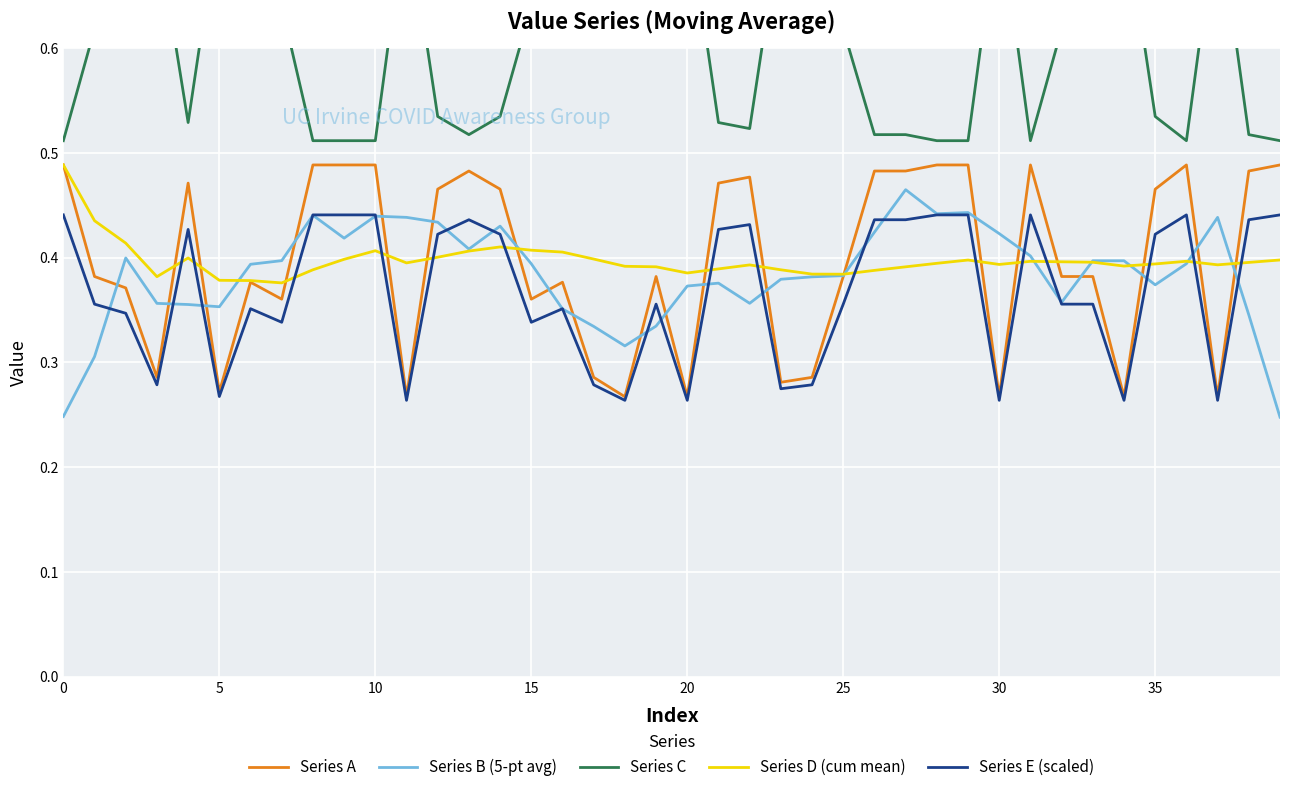

The Series E (scaled) series shows 0.7 at 35. True or false?

False